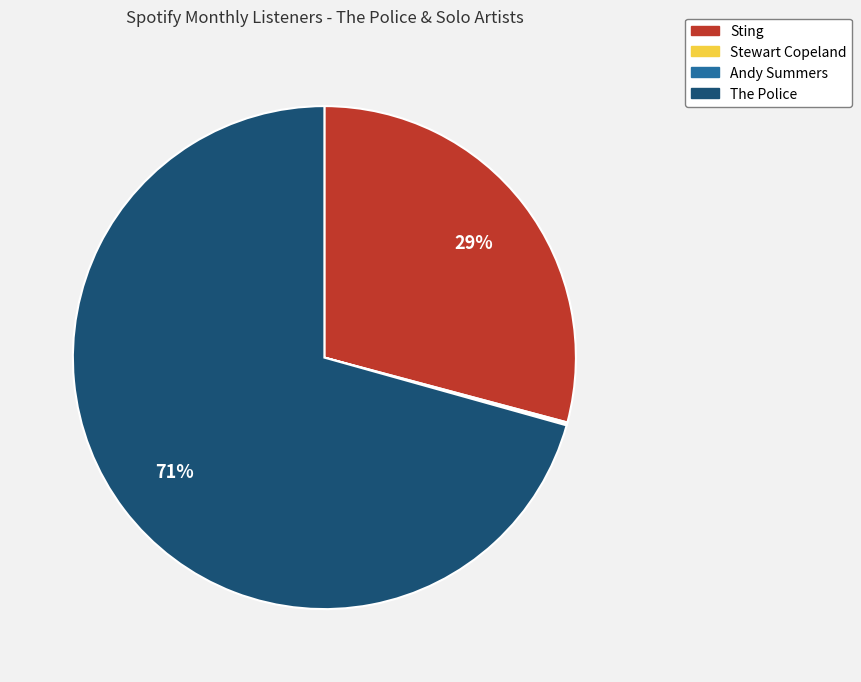

To the nearest percent, what is the difference between the largest and smallest slice percentages?

71%